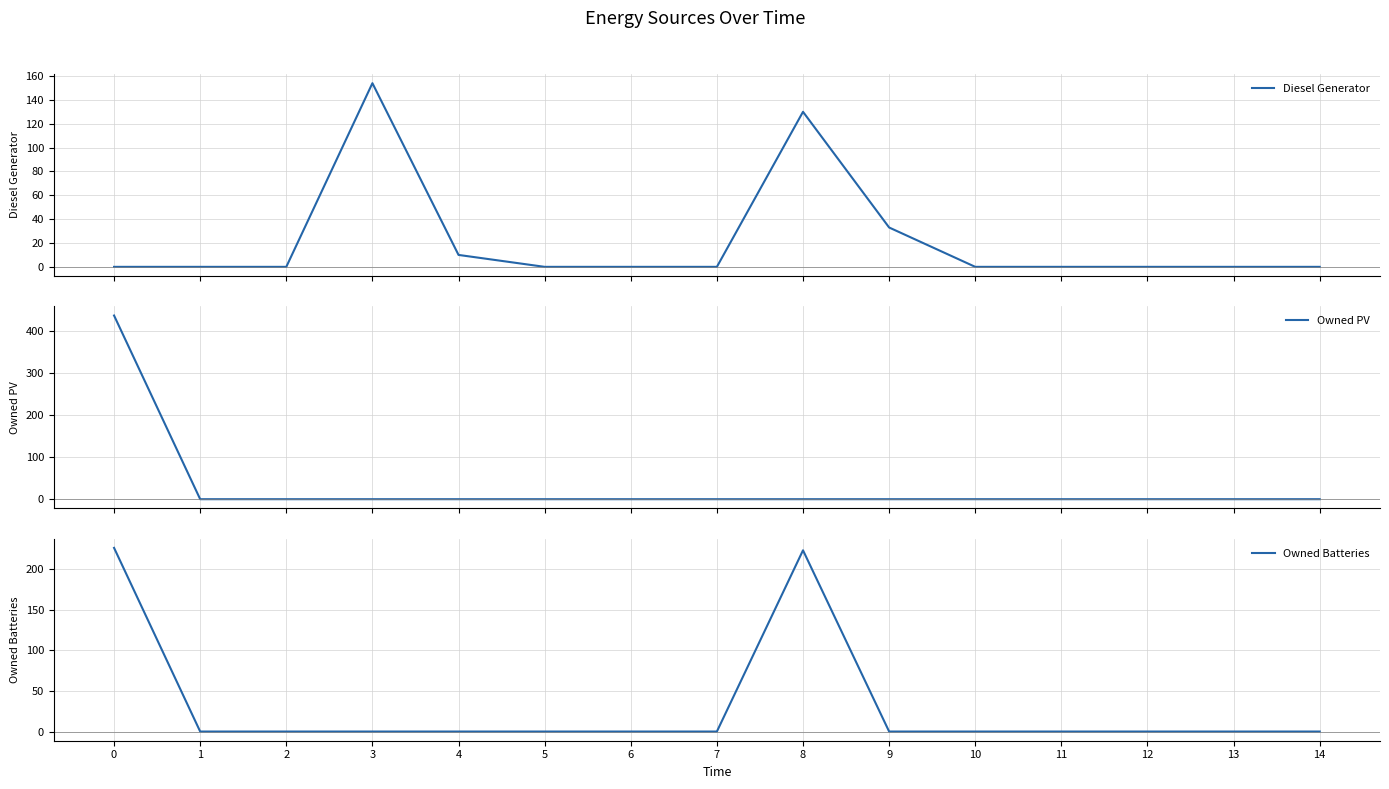

Reading left to right, what are all the values shown in this chart?

Diesel Generator: 0=0	1=0	2=0	3=154	4=10	5=0	6=0	7=0	8=130	9=33	10=0	11=0	12=0	13=0	14=0
Owned PV: 0=437	1=0	2=0	3=0	4=0	5=0	6=0	7=0	8=0	9=0	10=0	11=0	12=0	13=0	14=0
Owned Batteries: 0=226	1=0	2=0	3=0	4=0	5=0	6=0	7=0	8=223	9=0	10=0	11=0	12=0	13=0	14=0